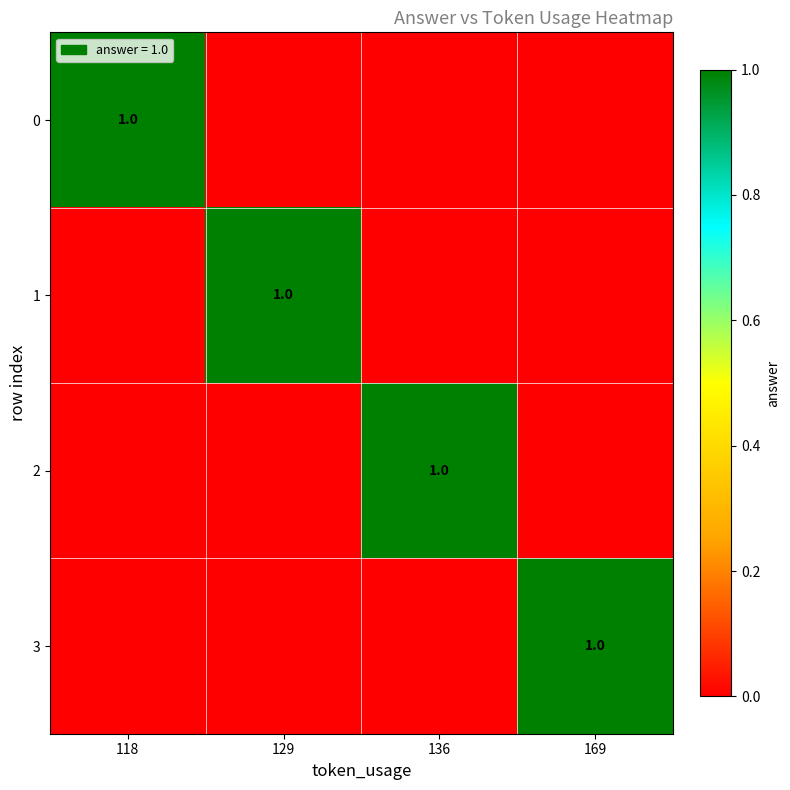

Is it true that 1 equals 1 at 129?

True